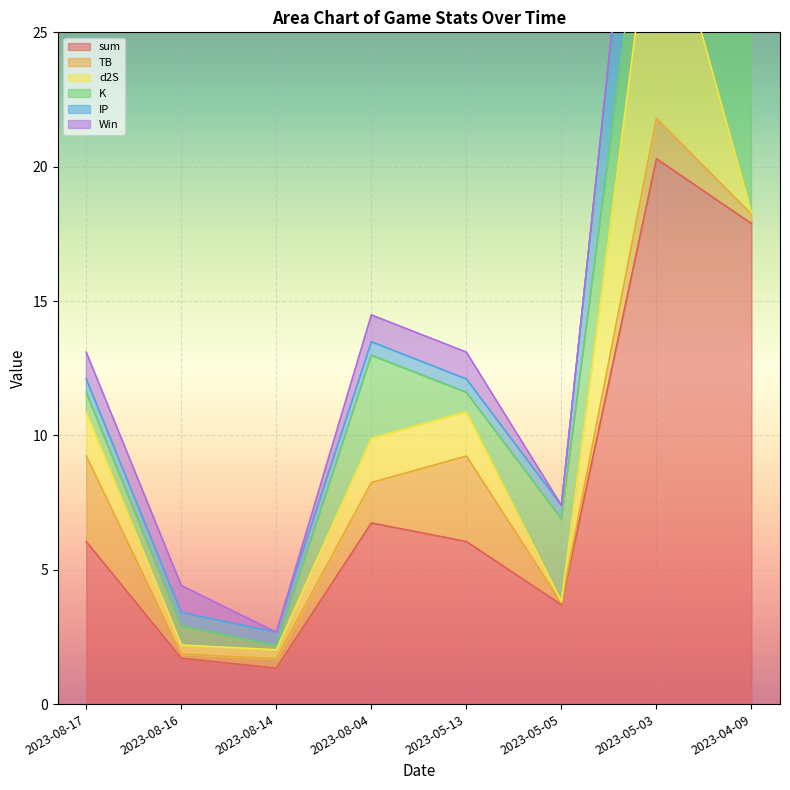

Where is the first local minimum for sum?

2023-08-14